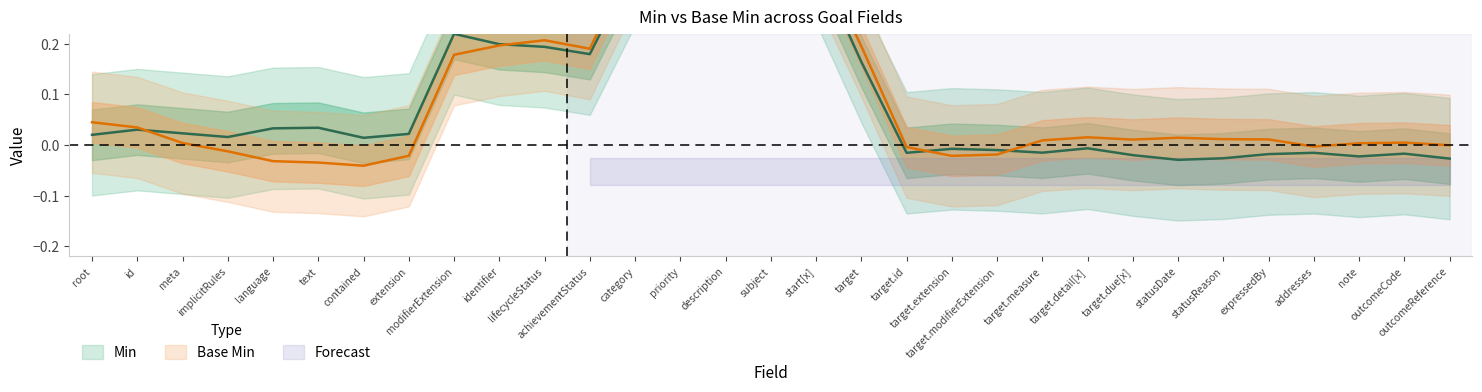

Where is the first local maximum for Base Min?

Goal.lifecycleStatus